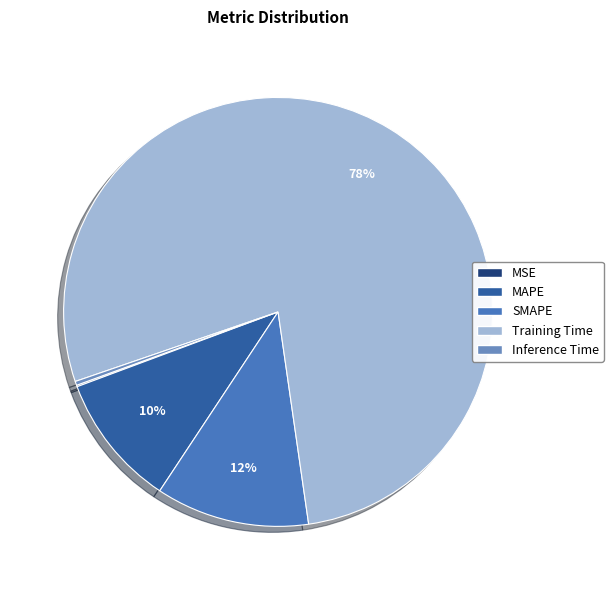

Combined, do SMAPE and MAPE account for over 50%?

No